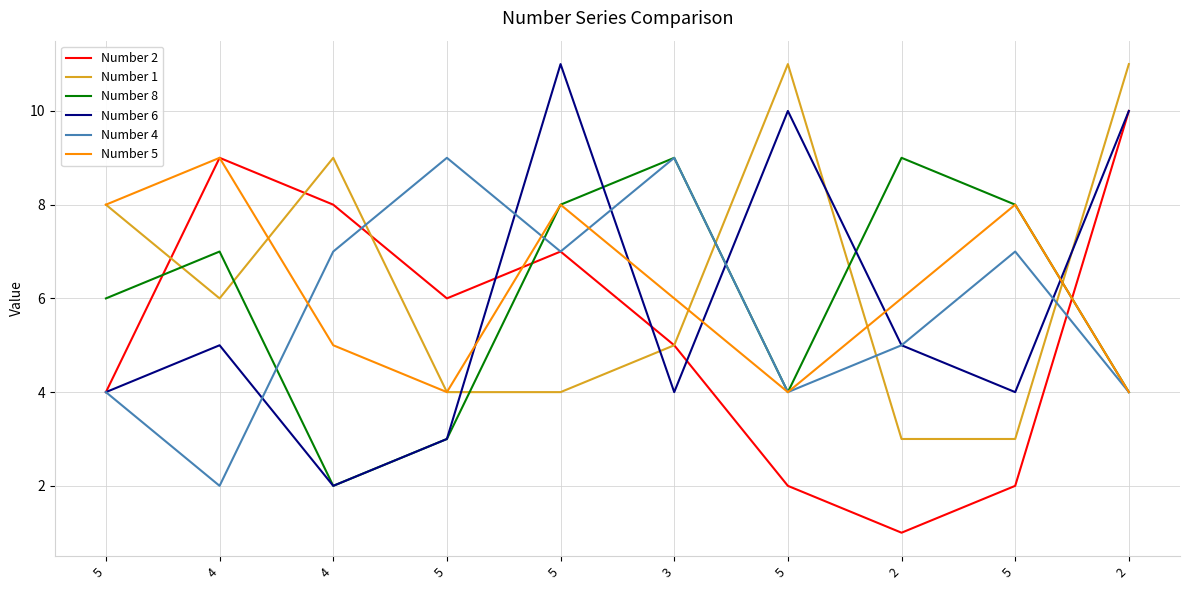

Does the chart have visible grid lines?

Yes